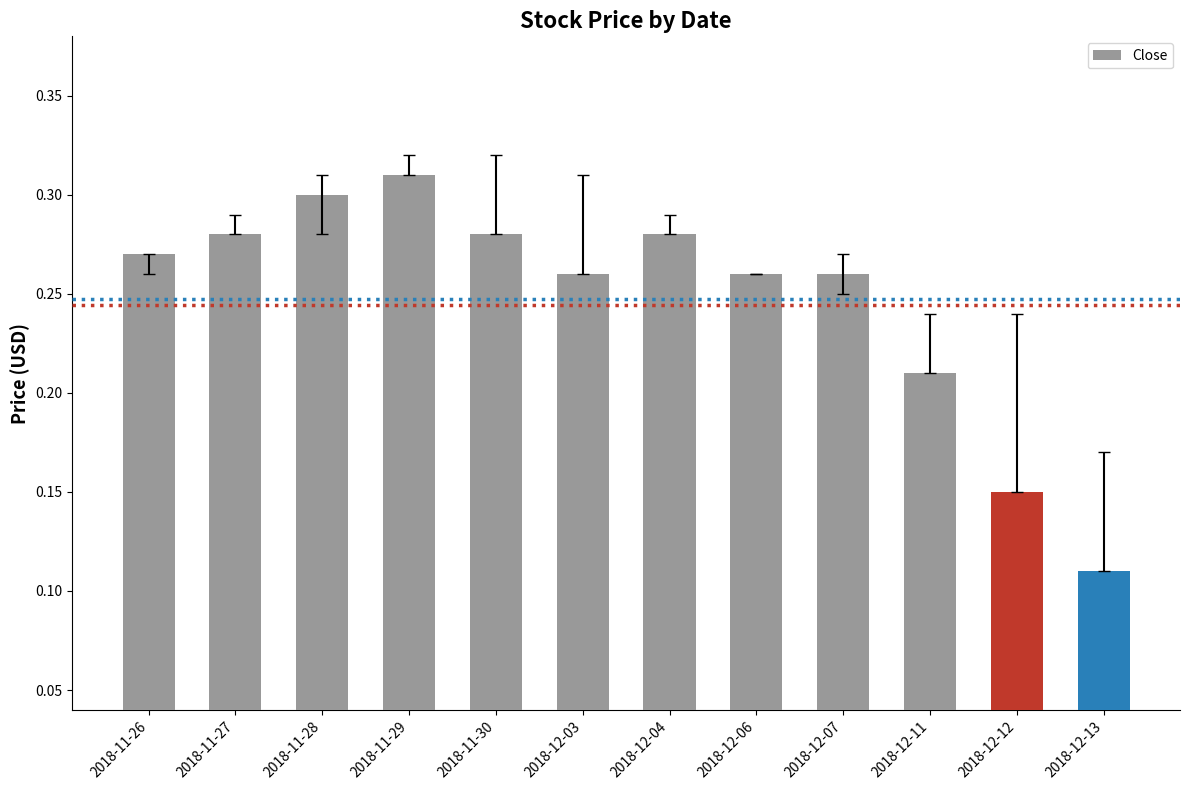

What is the sum of all values?

3.0